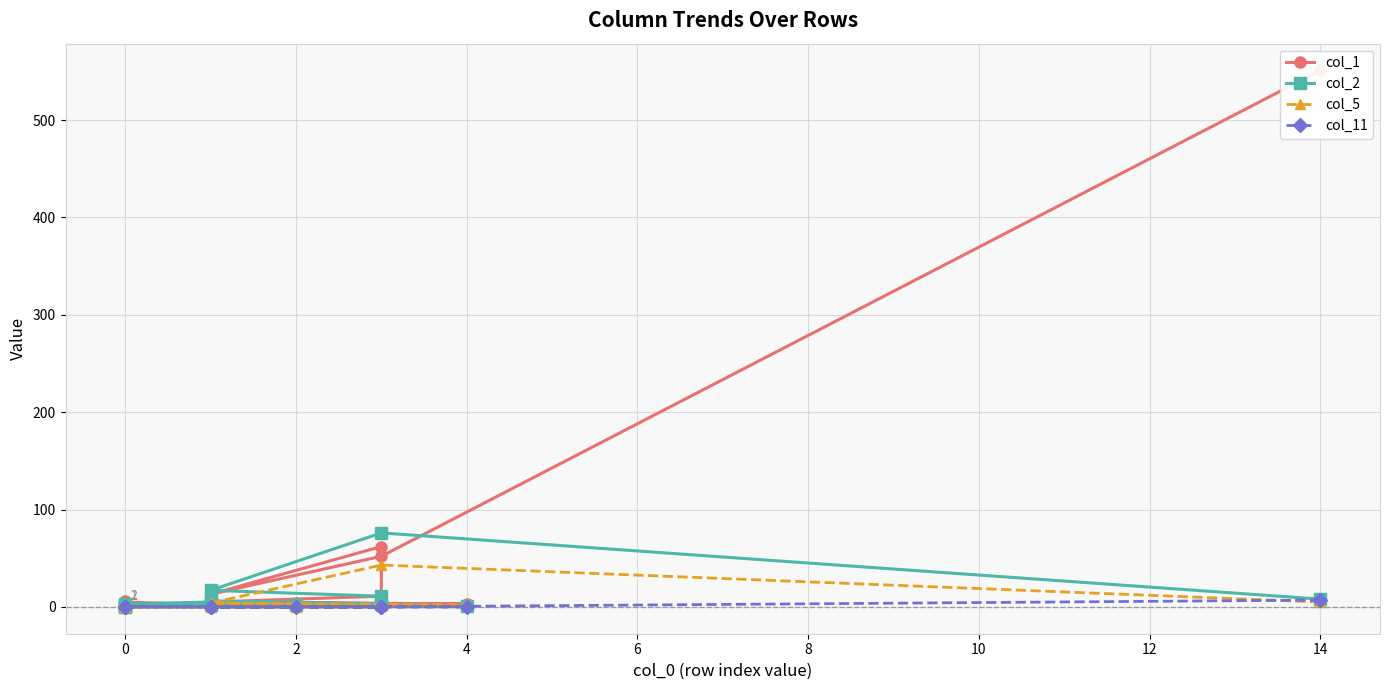

Is it true that col_2 equals 12 at 2?

False